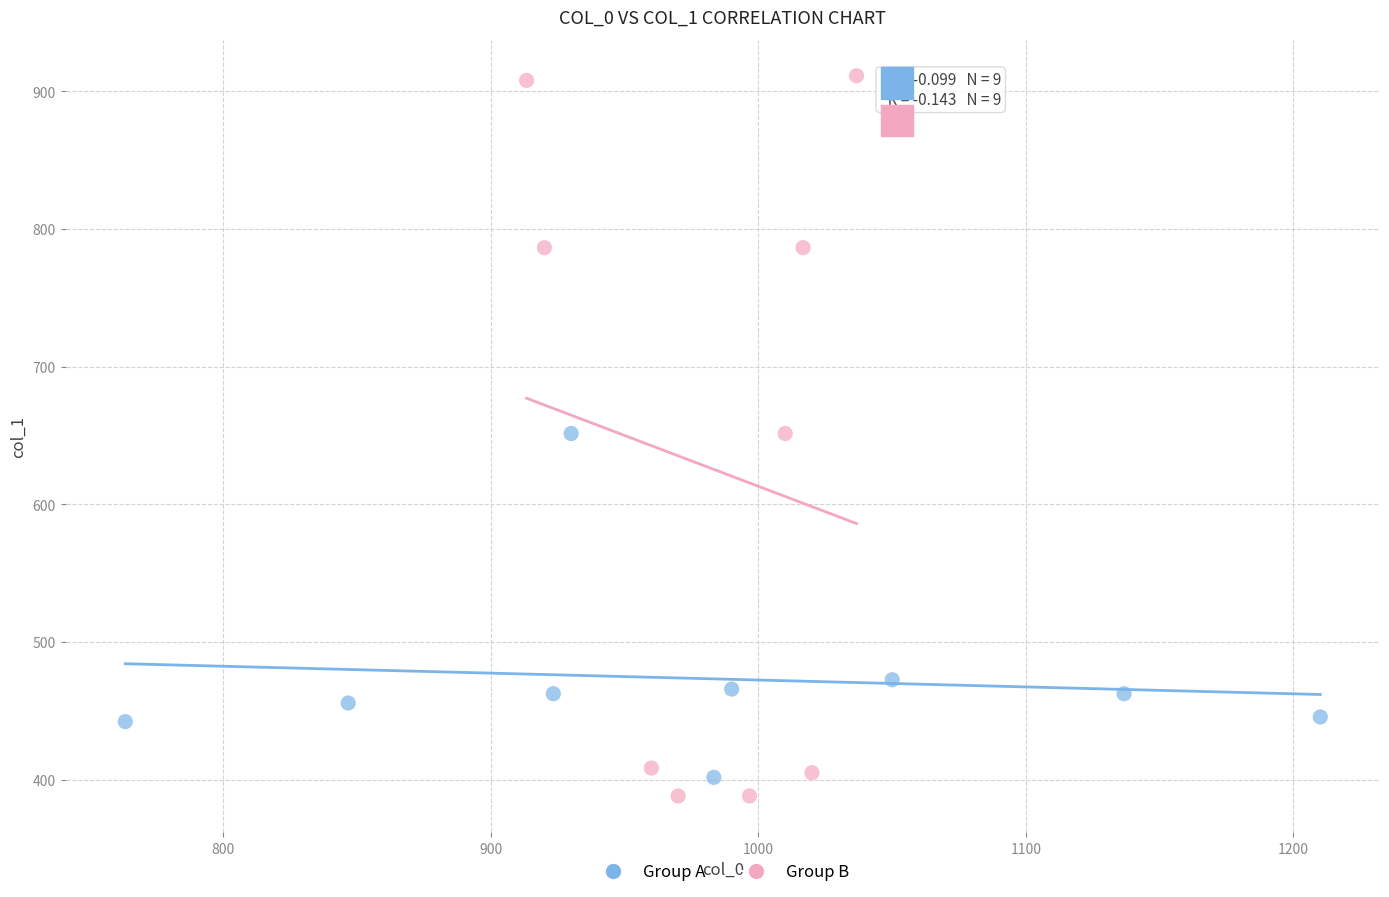

What are all the series names shown in the legend?

Group A, Group B